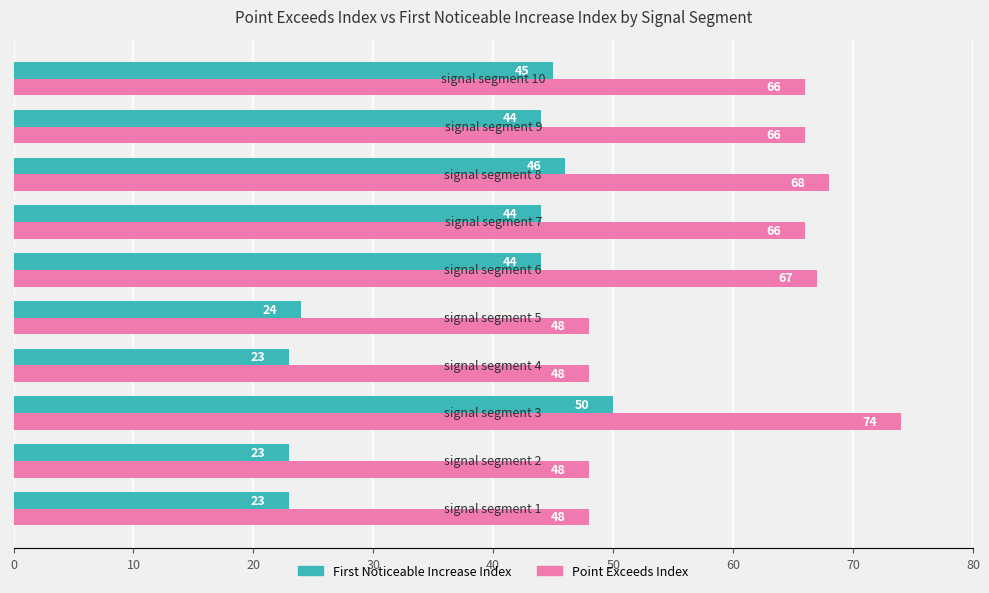

What is the smallest value displayed?

23